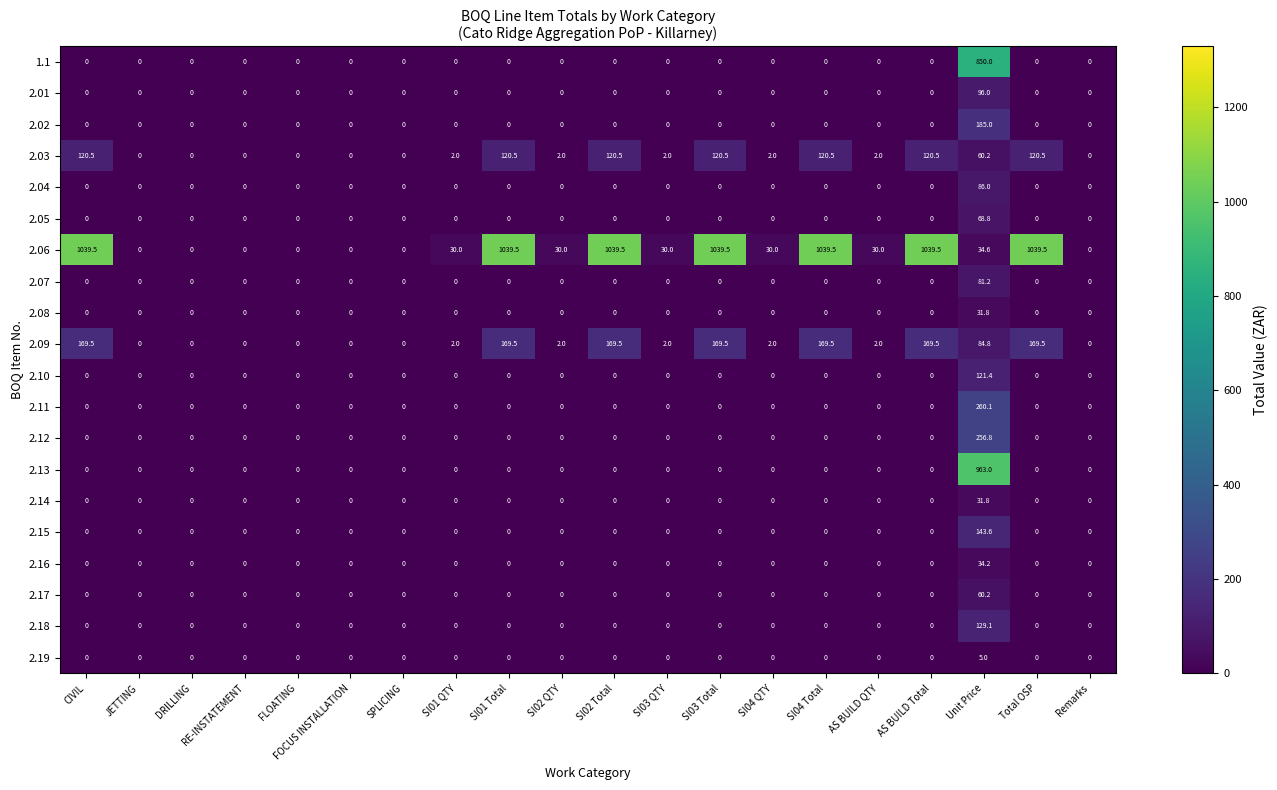

What is the total value across all series at SI03 QTY?

34.0